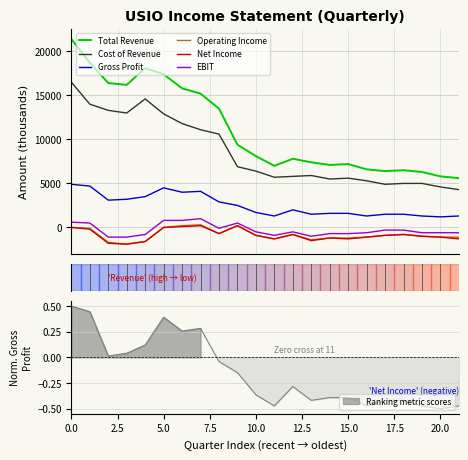

What are all the series names shown in the legend?

Total Revenue, Cost of Revenue, Gross Profit, Operating Income, Net Income, EBIT